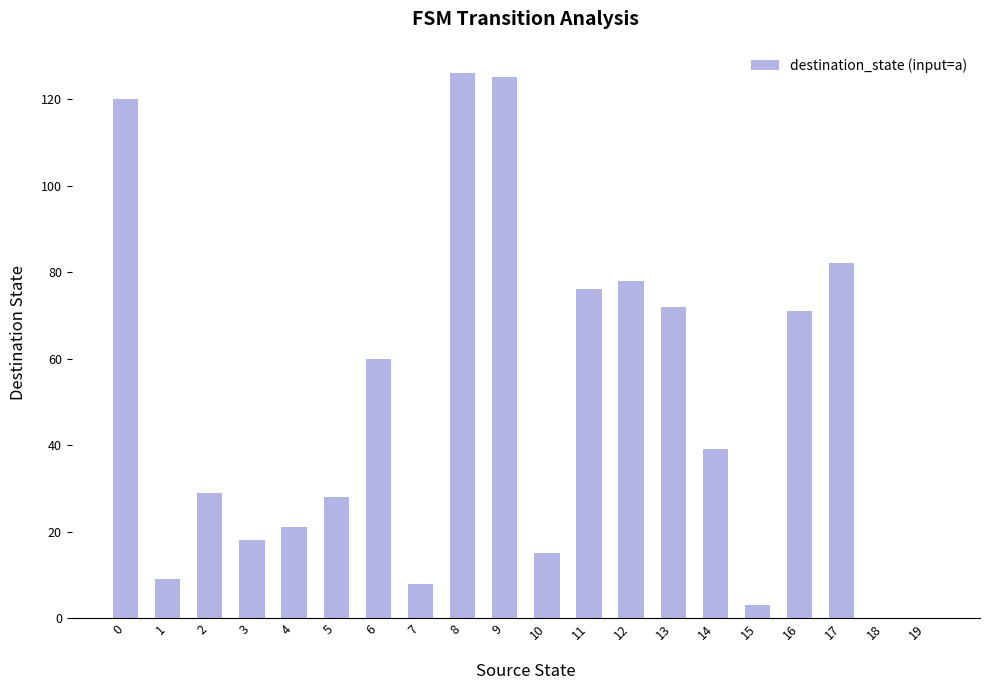

Where is the data nearest to the value 63?

6